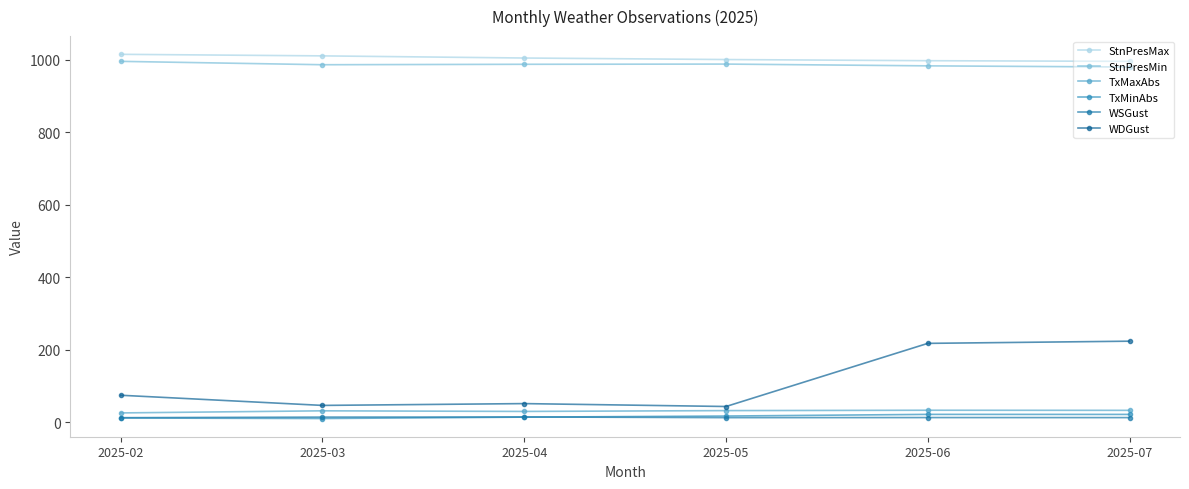

What is the value of the StnPresMax point at the 2nd from the left?

1010.3